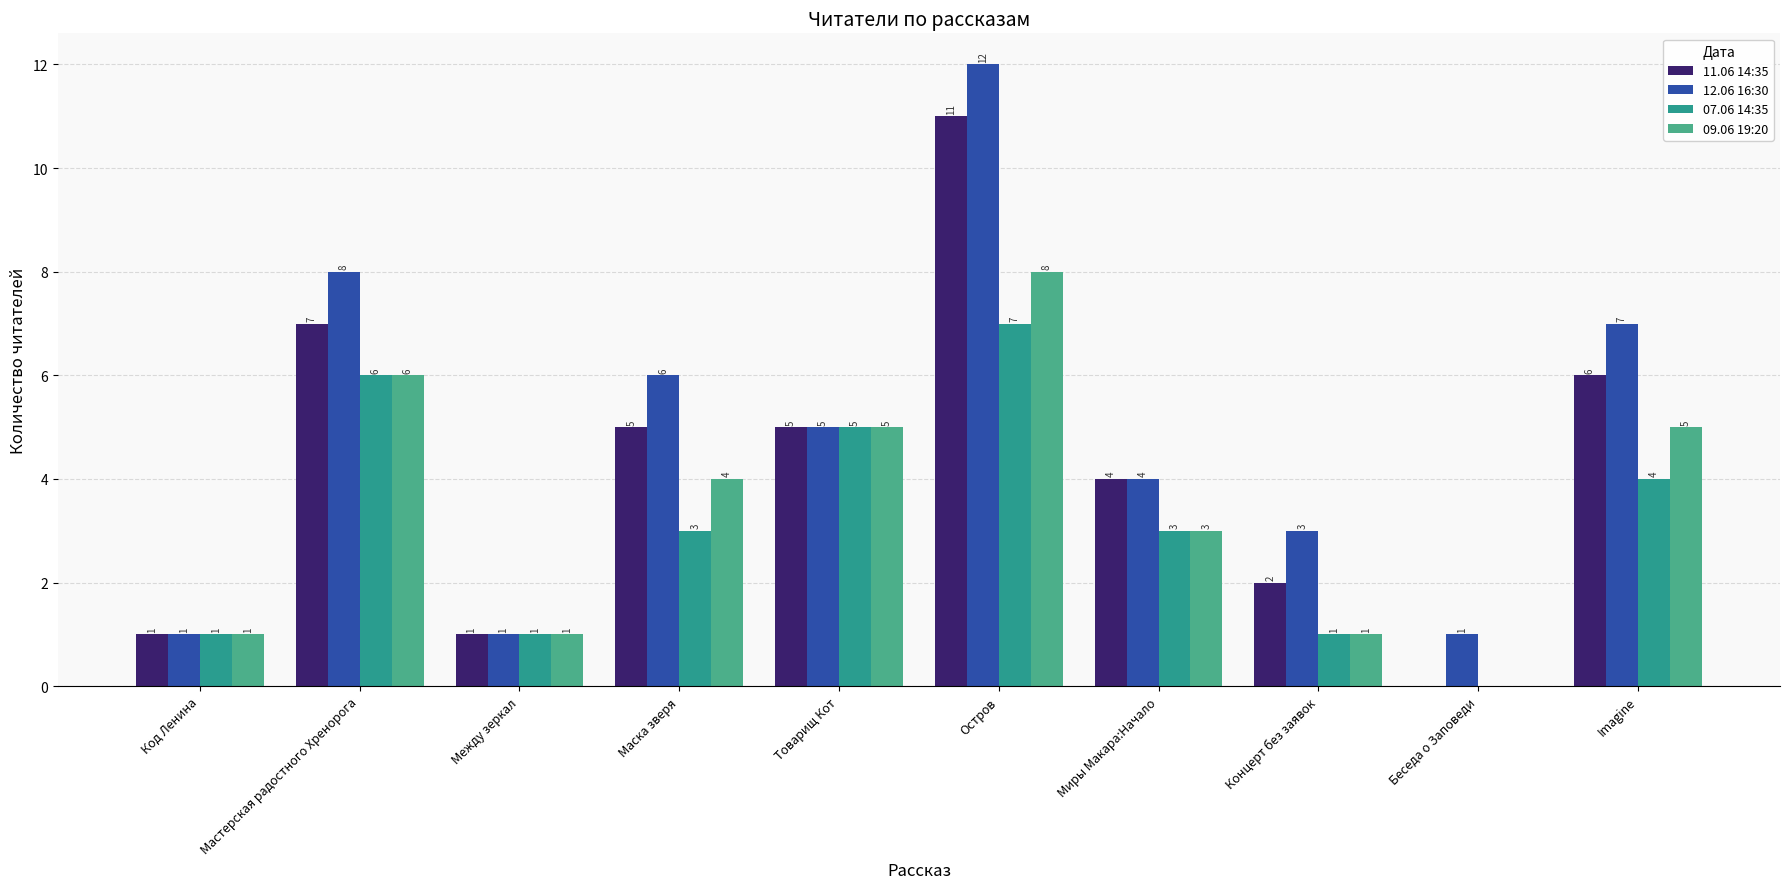

What is the value of the 11.06 14:35 bar at the 8th from the left?

2